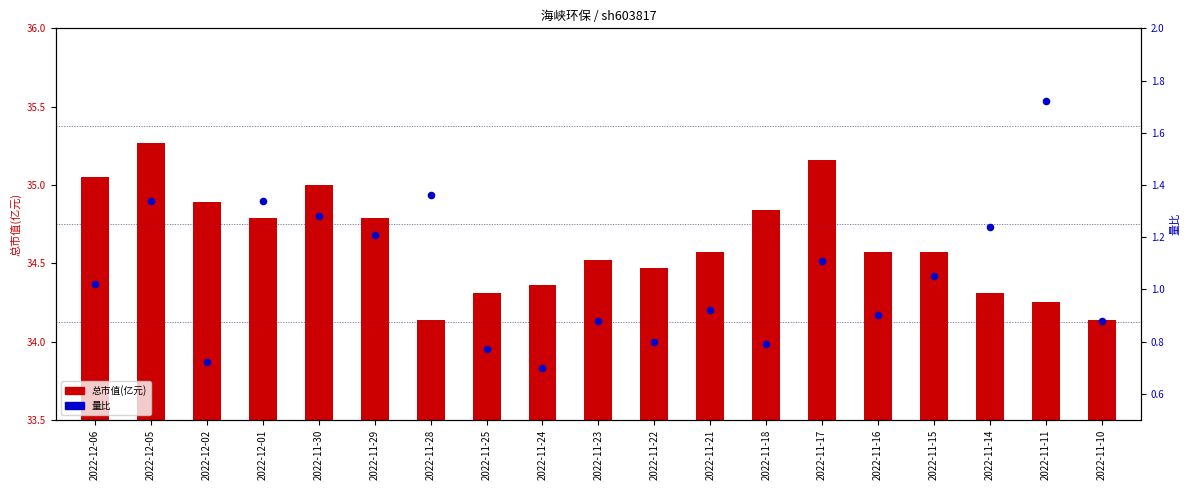

Which series contains the lowest Y value?

量比